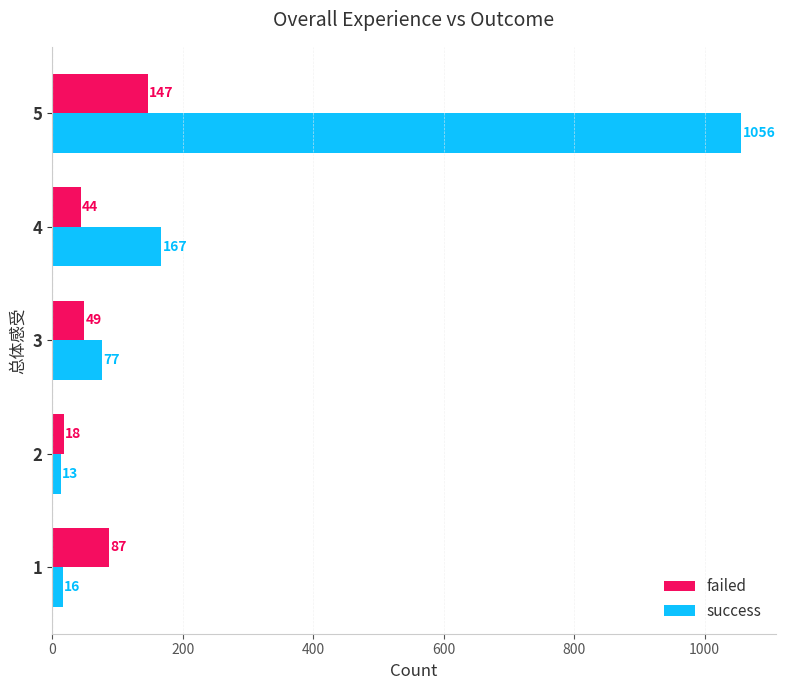

At 1, list the series in order from smallest to largest.

success, failed